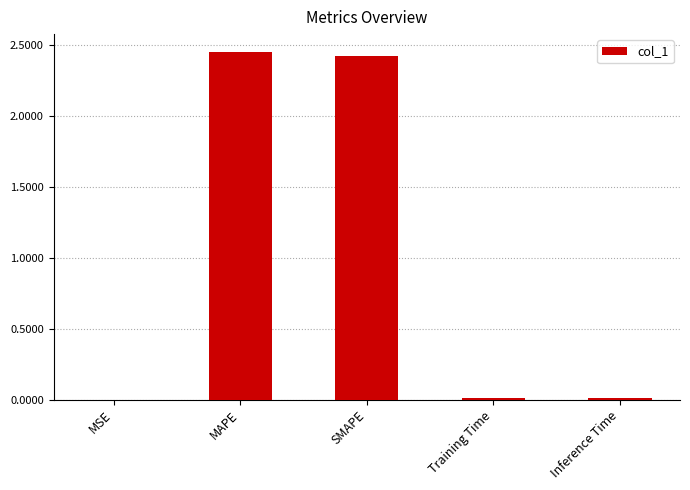

What is the average value?

1.0